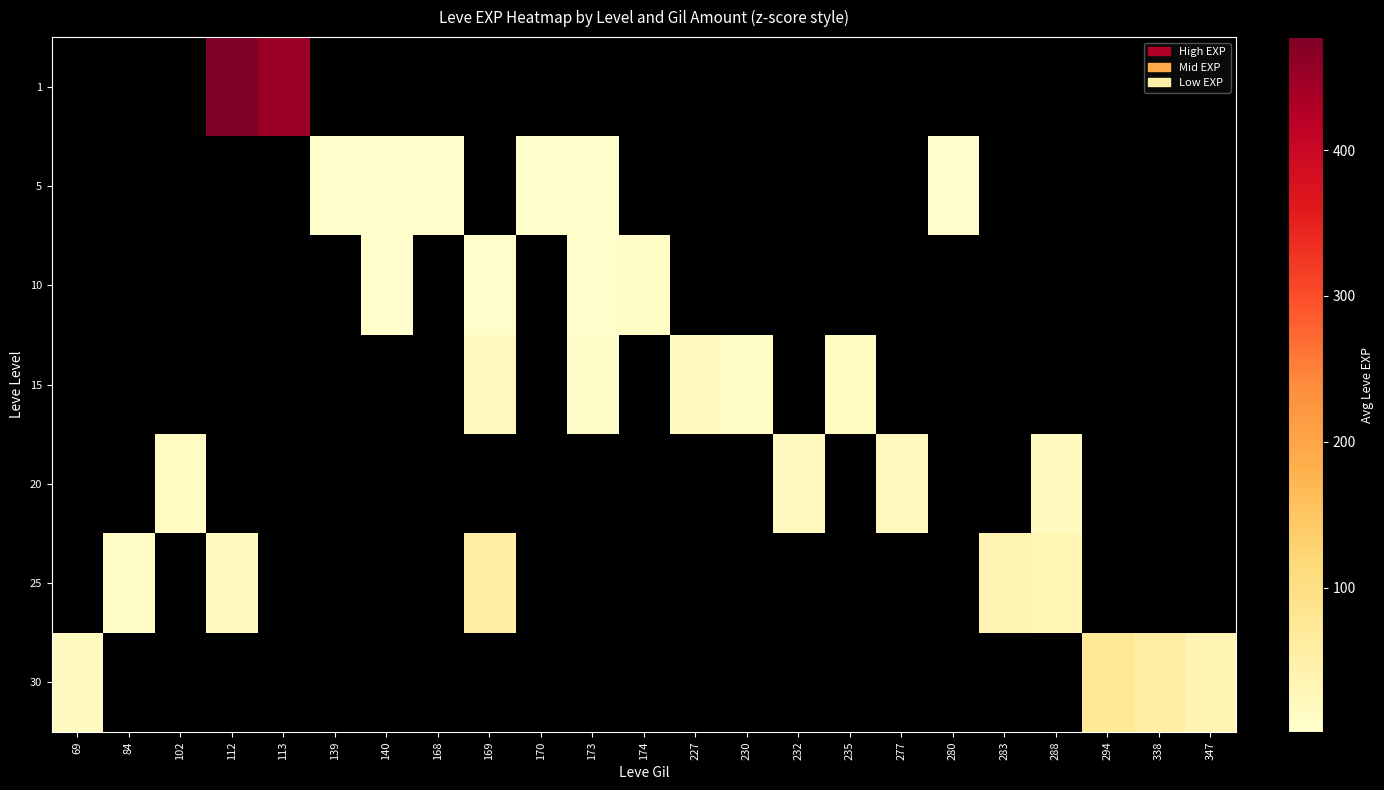

True or false: 25 has a value of 37.5 at 283.

True